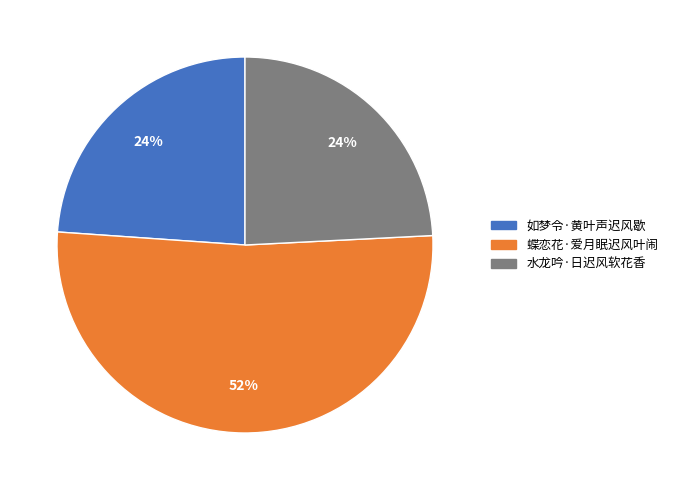

Is 水龙吟·日迟风软花香 the majority of the pie?

No